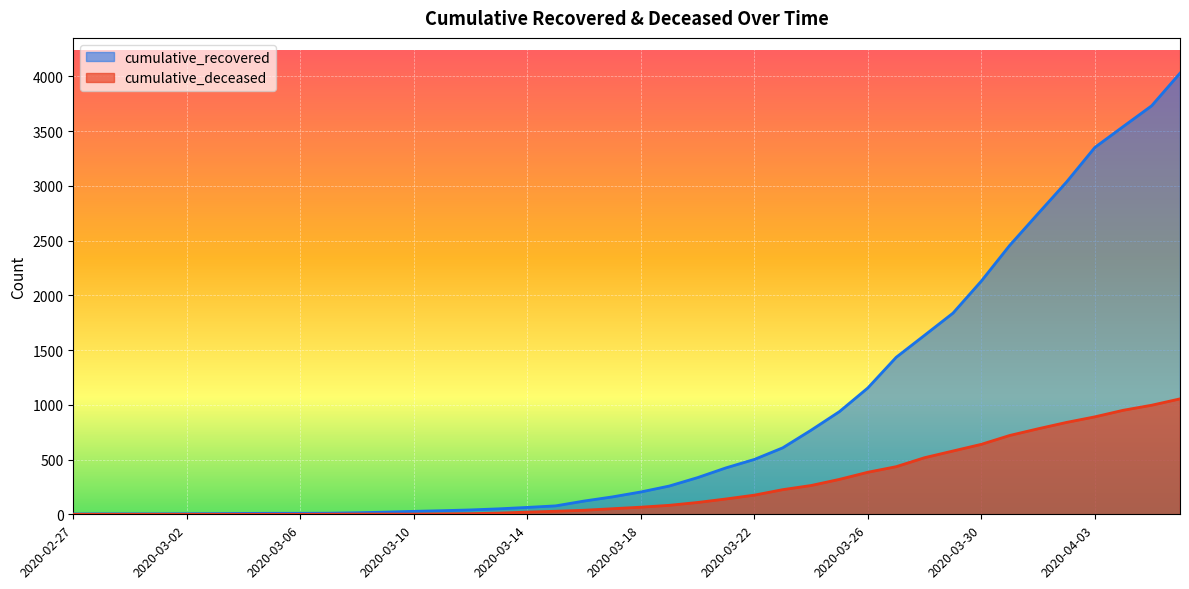

Which has a higher value, 2020-03-10 or 2020-03-19?

2020-03-19